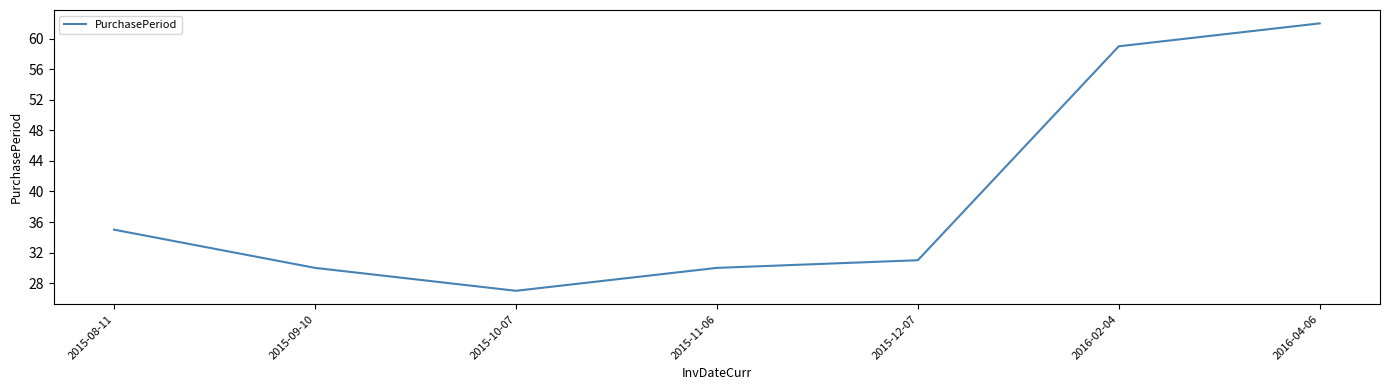

The value at 2015-12-07 is 16. True or false?

False